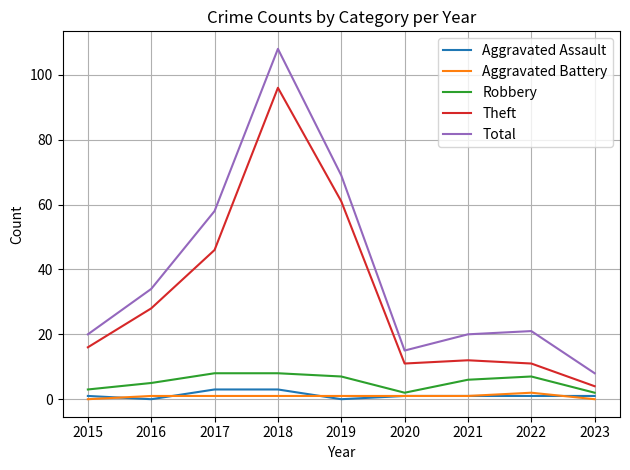

Count the number of data series in this chart.

5